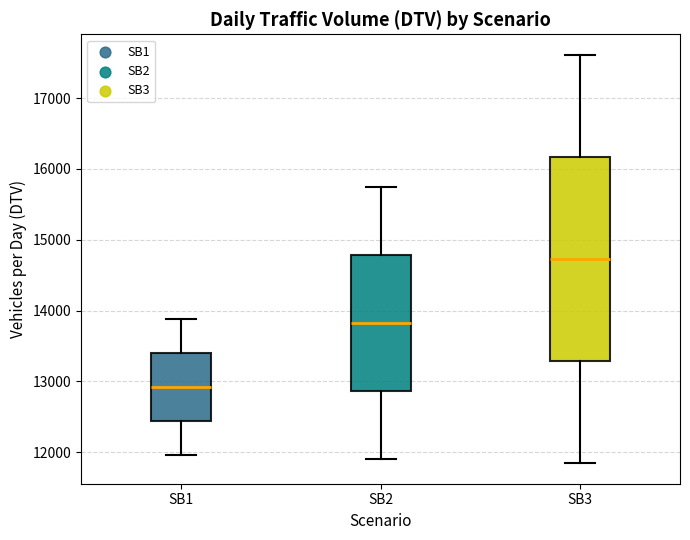

Where is the upper edge of the box for SB3 on the y-axis? The values are not printed on the chart, so give them approximately, as read against the axis.

16200